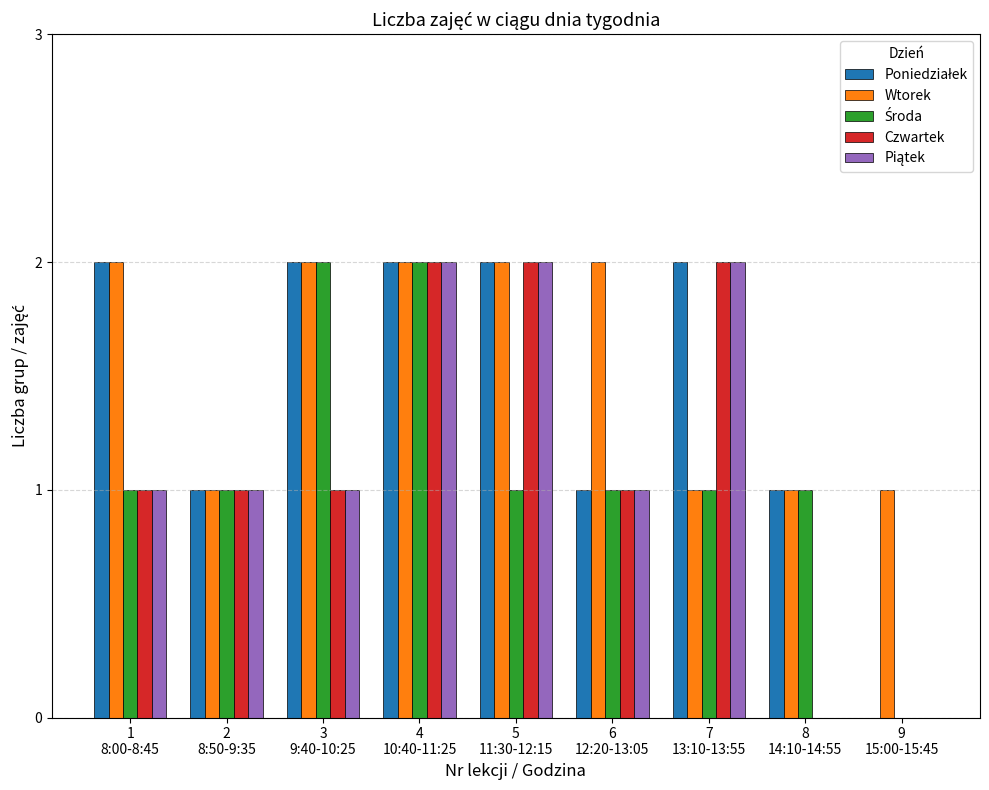

How many categories are shown in the chart?

9